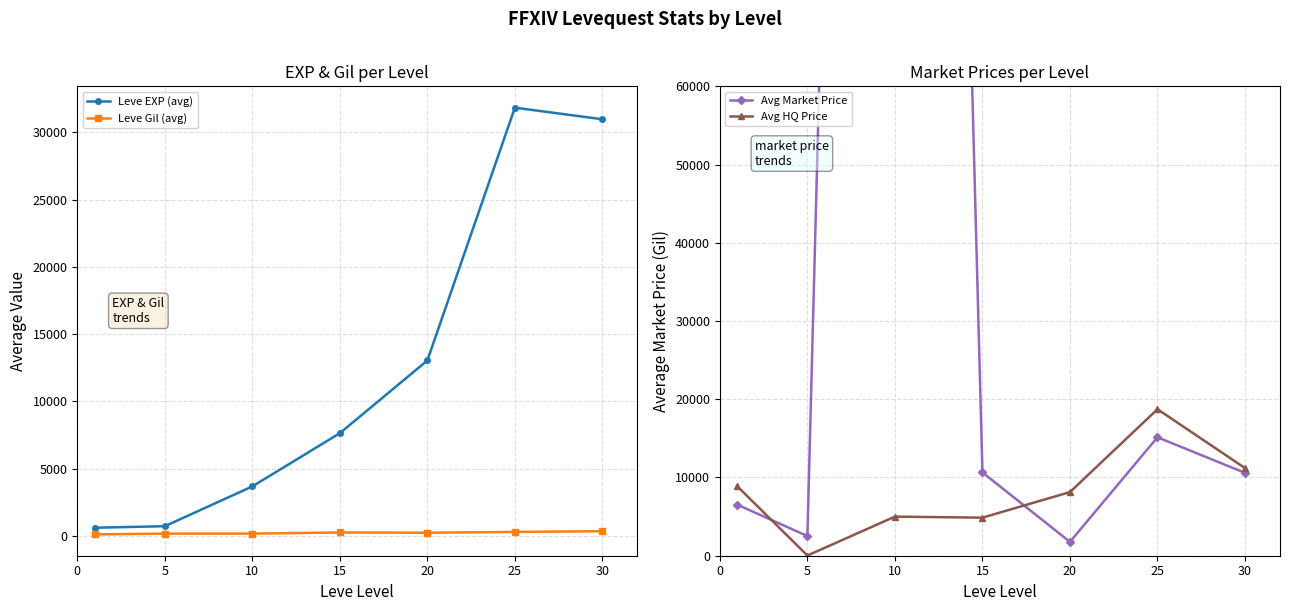

What are all the series names shown in the legend?

Leve EXP (avg), Leve Gil (avg), Avg Market Price, Avg HQ Price